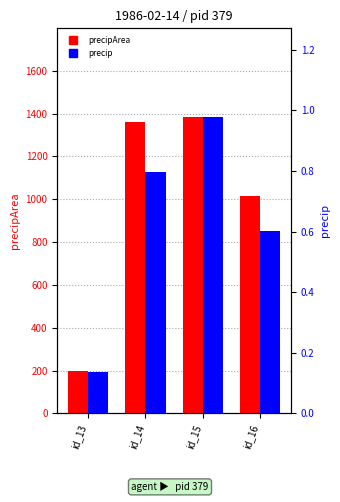

At which label does precip reach its minimum?

id_13